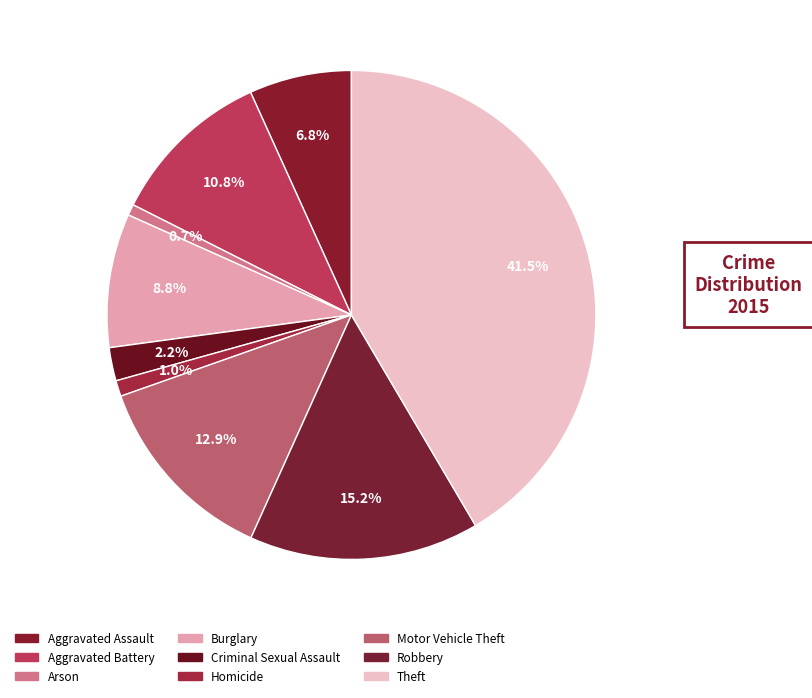

What is the largest slice in the pie chart?

Theft